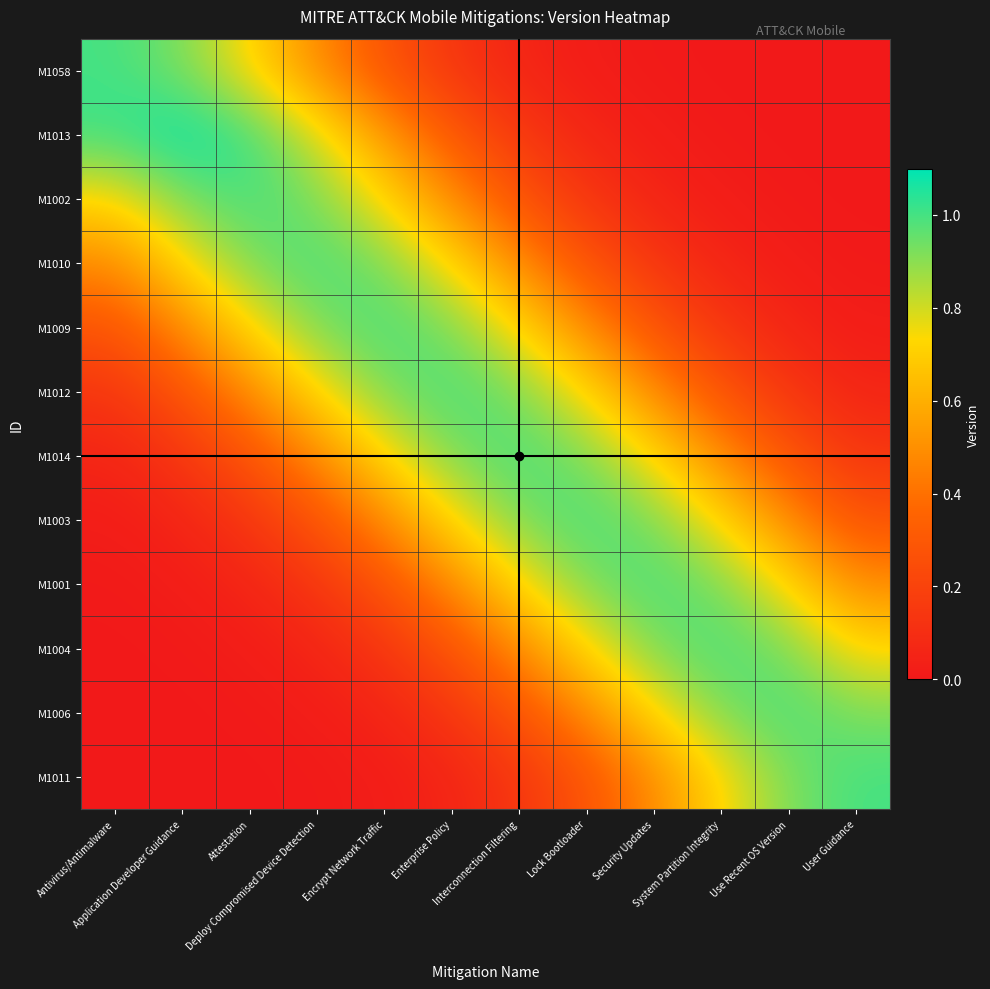

Reading left to right, list all the values displayed in this chart.

M1058: Antivirus/Antimalware=1.0	Application Developer Guidance=0.9	Attestation=0.7	Deploy Compromised Device Detection=0.5	Encrypt Network Traffic=0.3	Enterprise Policy=0.1	Interconnection Filtering=0.1	Lock Bootloader=0.0	Security Updates=0.0	System Partition Integrity=0.0	Use Recent OS Version=0.0	User Guidance=0.0
M1013: Antivirus/Antimalware=1.0	Application Developer Guidance=1.1	Attestation=1.0	Deploy Compromised Device Detection=0.8	Encrypt Network Traffic=0.5	Enterprise Policy=0.3	Interconnection Filtering=0.1	Lock Bootloader=0.1	Security Updates=0.0	System Partition Integrity=0.0	Use Recent OS Version=0.0	User Guidance=0.0
M1002: Antivirus/Antimalware=0.7	Application Developer Guidance=0.9	Attestation=1.0	Deploy Compromised Device Detection=0.9	Encrypt Network Traffic=0.7	Enterprise Policy=0.5	Interconnection Filtering=0.3	Lock Bootloader=0.1	Security Updates=0.1	System Partition Integrity=0.0	Use Recent OS Version=0.0	User Guidance=0.0
M1010: Antivirus/Antimalware=0.5	Application Developer Guidance=0.7	Attestation=0.9	Deploy Compromised Device Detection=1.0	Encrypt Network Traffic=0.9	Enterprise Policy=0.7	Interconnection Filtering=0.5	Lock Bootloader=0.3	Security Updates=0.1	System Partition Integrity=0.1	Use Recent OS Version=0.0	User Guidance=0.0
M1009: Antivirus/Antimalware=0.3	Application Developer Guidance=0.5	Attestation=0.7	Deploy Compromised Device Detection=0.9	Encrypt Network Traffic=1.0	Enterprise Policy=0.9	Interconnection Filtering=0.7	Lock Bootloader=0.5	Security Updates=0.3	System Partition Integrity=0.1	Use Recent OS Version=0.1	User Guidance=0.0
M1012: Antivirus/Antimalware=0.1	Application Developer Guidance=0.3	Attestation=0.5	Deploy Compromised Device Detection=0.7	Encrypt Network Traffic=0.9	Enterprise Policy=1.0	Interconnection Filtering=0.9	Lock Bootloader=0.7	Security Updates=0.5	System Partition Integrity=0.3	Use Recent OS Version=0.1	User Guidance=0.1
M1014: Antivirus/Antimalware=0.1	Application Developer Guidance=0.1	Attestation=0.3	Deploy Compromised Device Detection=0.5	Encrypt Network Traffic=0.7	Enterprise Policy=0.9	Interconnection Filtering=1.0	Lock Bootloader=0.9	Security Updates=0.7	System Partition Integrity=0.5	Use Recent OS Version=0.3	User Guidance=0.1
M1003: Antivirus/Antimalware=0.0	Application Developer Guidance=0.1	Attestation=0.1	Deploy Compromised Device Detection=0.3	Encrypt Network Traffic=0.5	Enterprise Policy=0.7	Interconnection Filtering=0.9	Lock Bootloader=1.0	Security Updates=0.9	System Partition Integrity=0.7	Use Recent OS Version=0.5	User Guidance=0.3
M1001: Antivirus/Antimalware=0.0	Application Developer Guidance=0.0	Attestation=0.1	Deploy Compromised Device Detection=0.1	Encrypt Network Traffic=0.3	Enterprise Policy=0.5	Interconnection Filtering=0.7	Lock Bootloader=0.9	Security Updates=1.0	System Partition Integrity=0.9	Use Recent OS Version=0.7	User Guidance=0.5
M1004: Antivirus/Antimalware=0.0	Application Developer Guidance=0.0	Attestation=0.0	Deploy Compromised Device Detection=0.1	Encrypt Network Traffic=0.1	Enterprise Policy=0.3	Interconnection Filtering=0.5	Lock Bootloader=0.7	Security Updates=0.9	System Partition Integrity=1.0	Use Recent OS Version=0.9	User Guidance=0.7
M1006: Antivirus/Antimalware=0.0	Application Developer Guidance=0.0	Attestation=0.0	Deploy Compromised Device Detection=0.0	Encrypt Network Traffic=0.1	Enterprise Policy=0.1	Interconnection Filtering=0.3	Lock Bootloader=0.5	Security Updates=0.7	System Partition Integrity=0.9	Use Recent OS Version=1.0	User Guidance=0.9
M1011: Antivirus/Antimalware=0.0	Application Developer Guidance=0.0	Attestation=0.0	Deploy Compromised Device Detection=0.0	Encrypt Network Traffic=0.0	Enterprise Policy=0.1	Interconnection Filtering=0.1	Lock Bootloader=0.3	Security Updates=0.5	System Partition Integrity=0.7	Use Recent OS Version=0.9	User Guidance=1.0